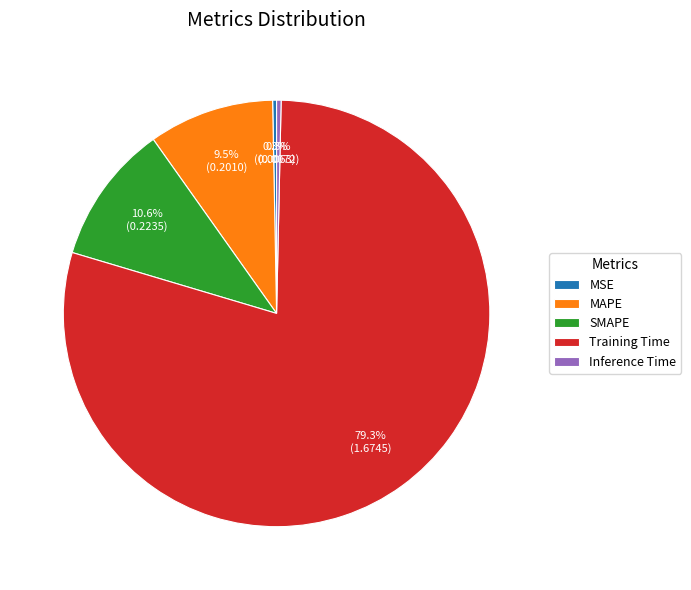

What portion of the pie excludes Training Time?

20.7%